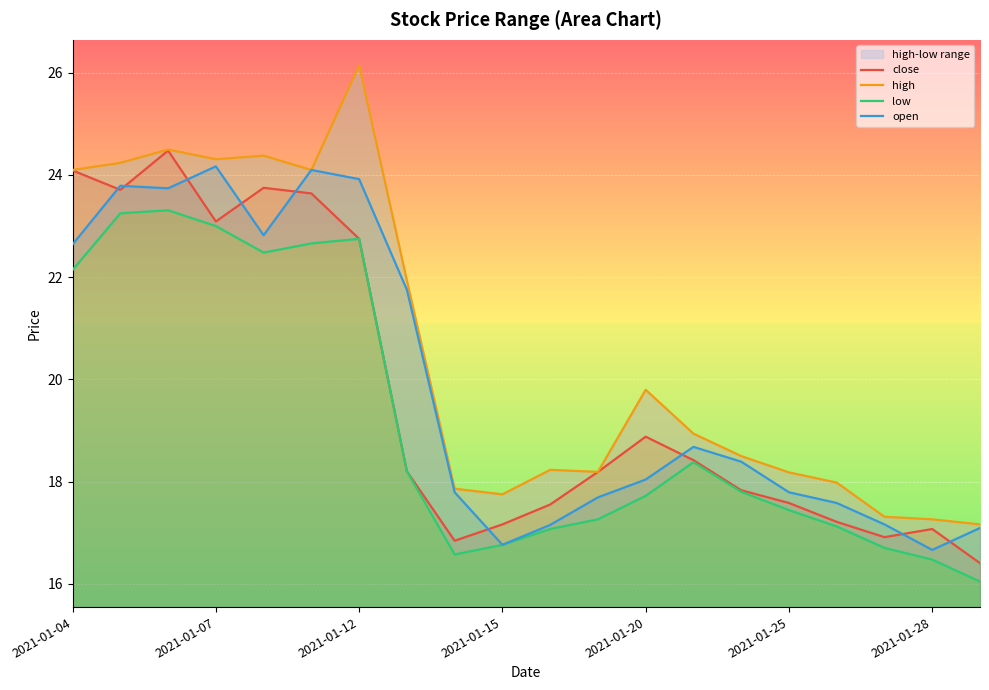

Is it true that close equals 17.2 at 2021-01-15?

True